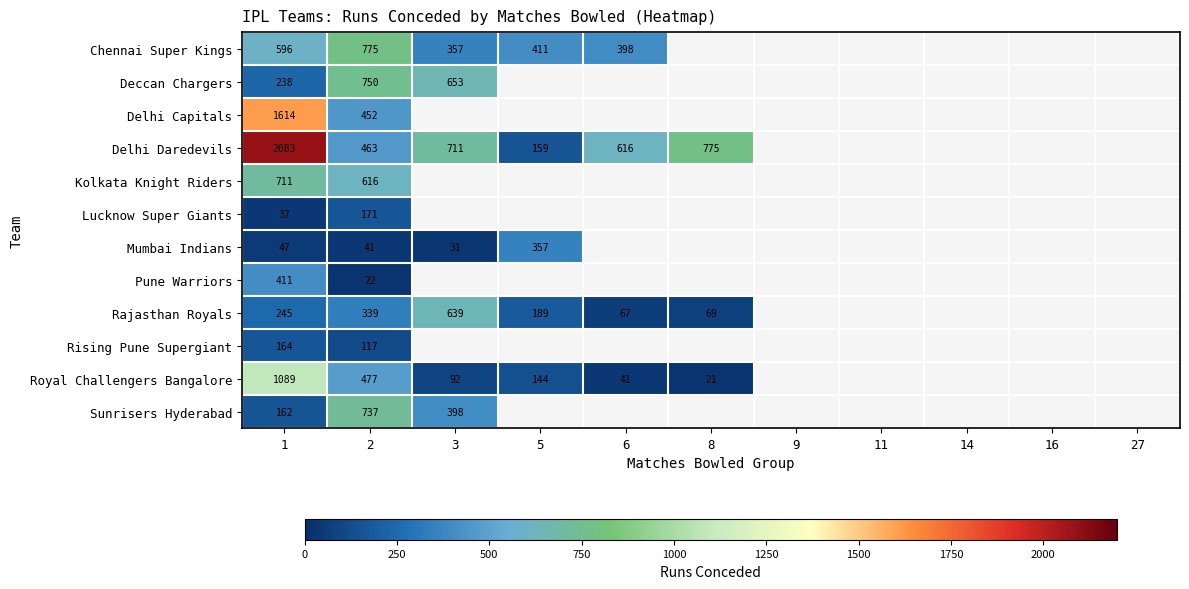

At how many categories does at least one series exceed 69?

6